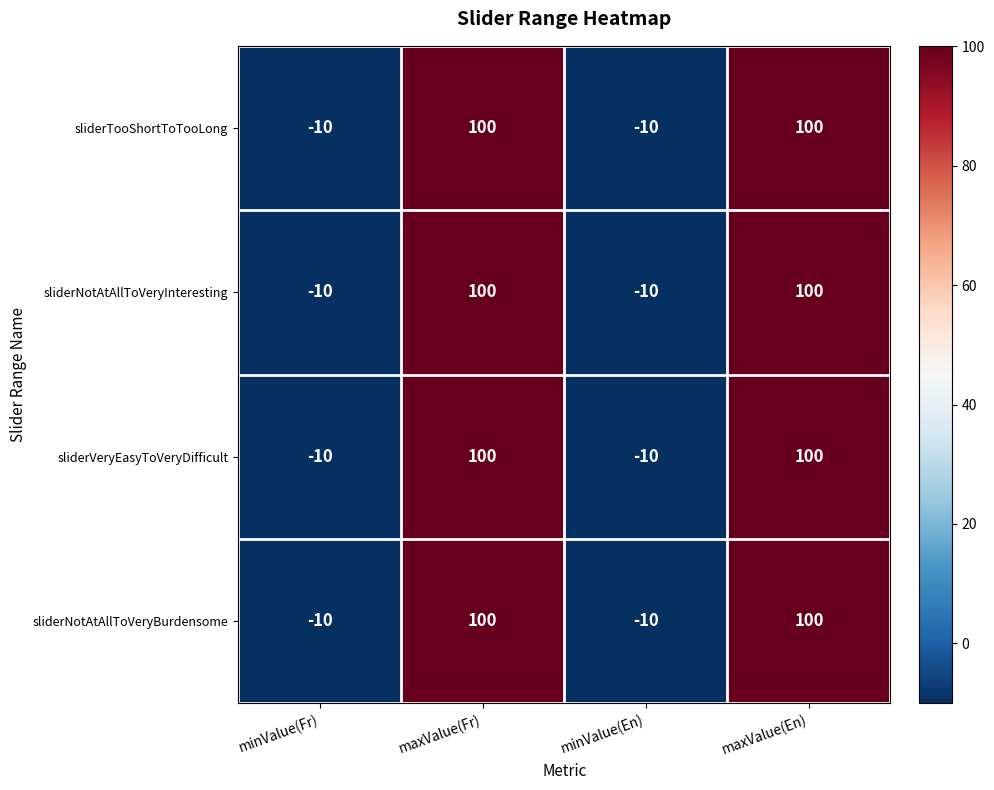

True or false: sliderNotAtAllToVeryBurdensome has a value of 51 at maxValue(En).

False